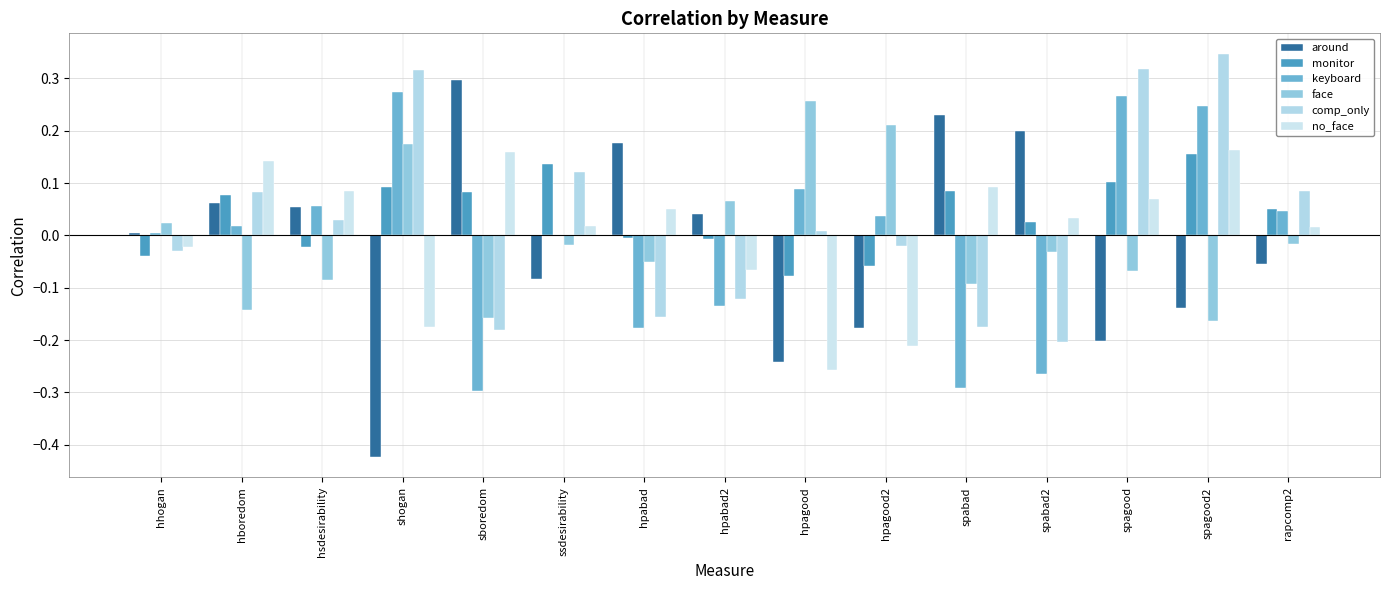

What position from the right is hpabad2?

8